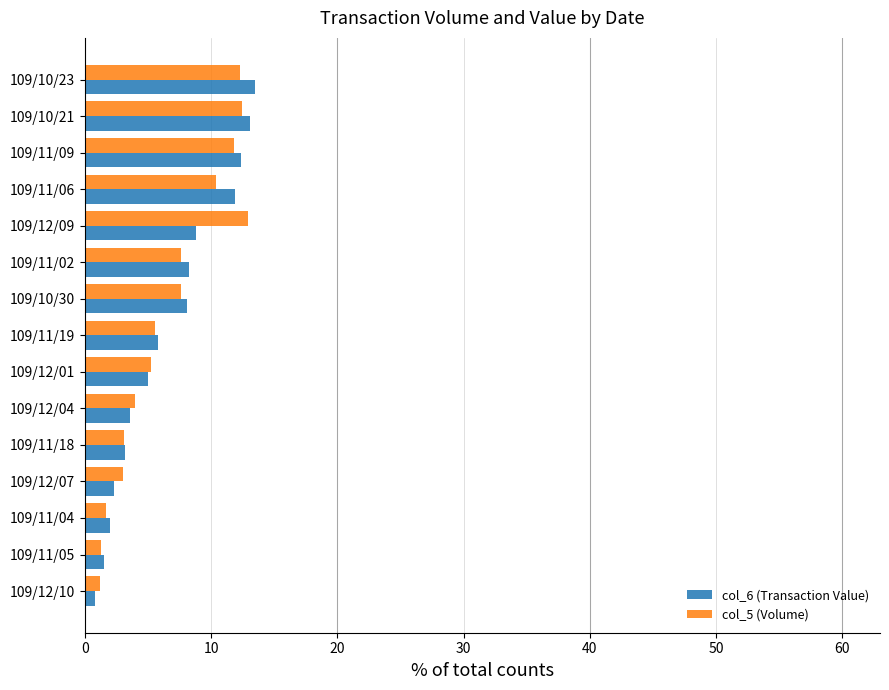

Is it true that col_6 (Transaction Value) equals 12.3 at 109/12/09?

False